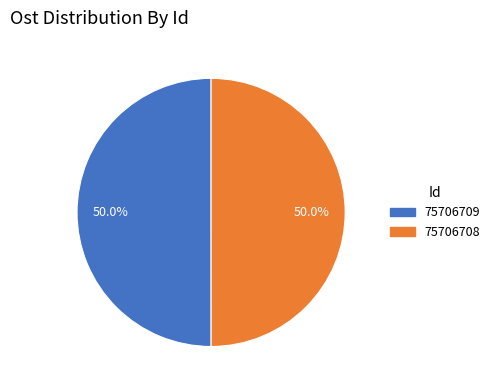

Approximately how many times larger is the value at 75706708 compared to 75706709?

1.0